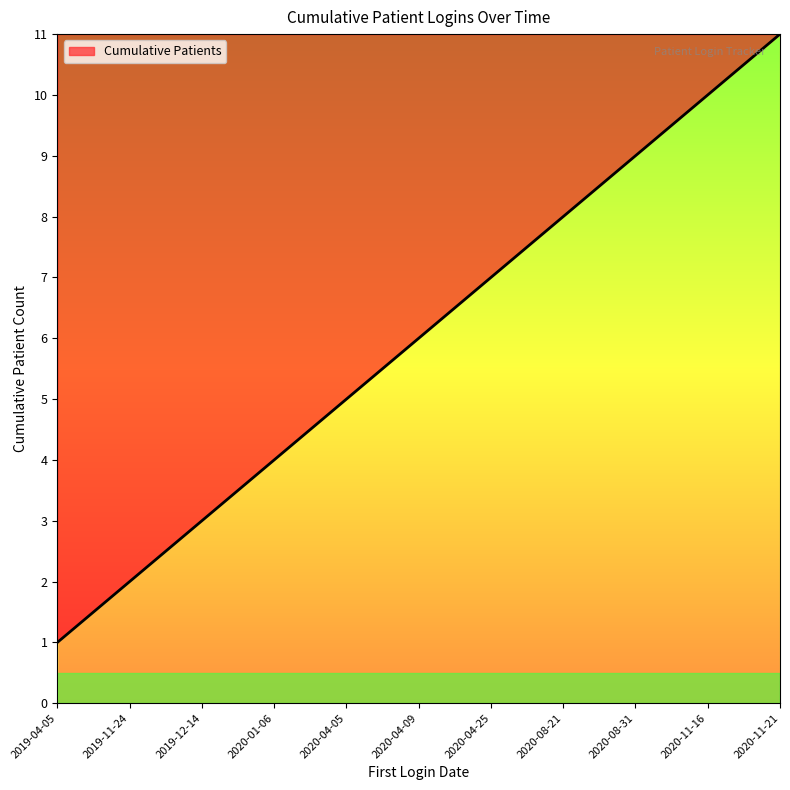

What is the difference between the values at 2020-11-21 and 2020-04-25?

4